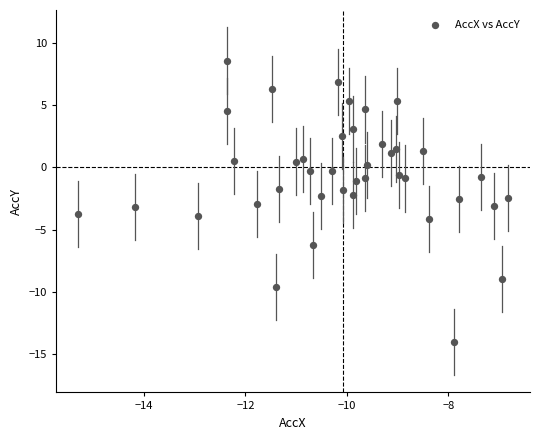

What is the range of X values (max minus min)?

8.5